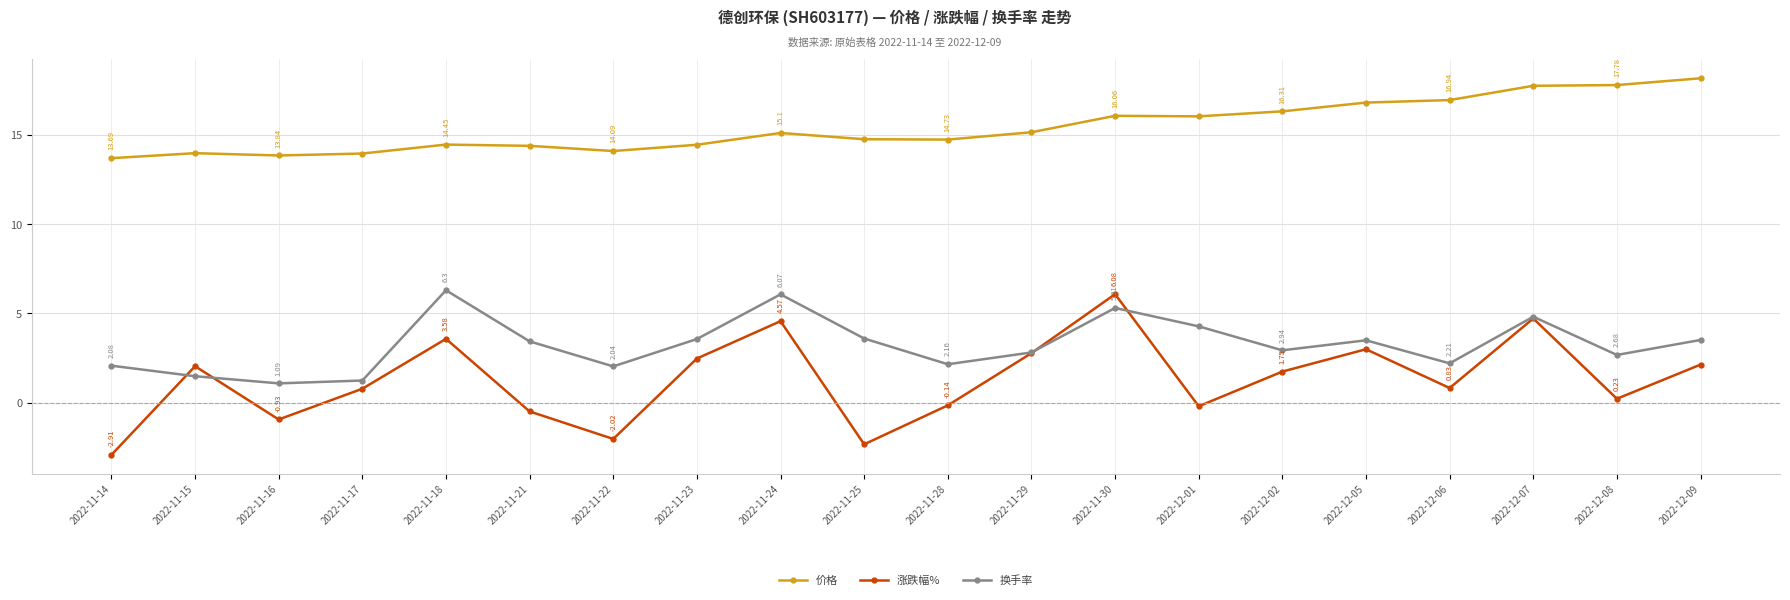

At which category is the sum across all series the highest?

2022-11-30